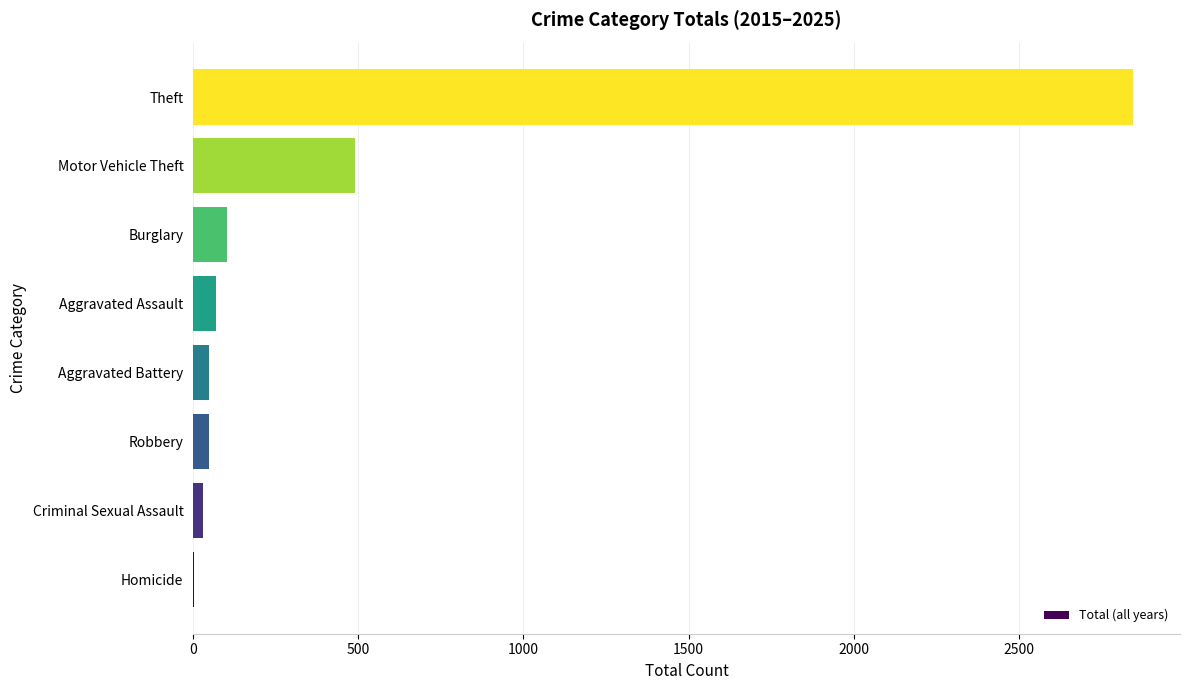

At which category does the chart reach its peak across all series?

Theft